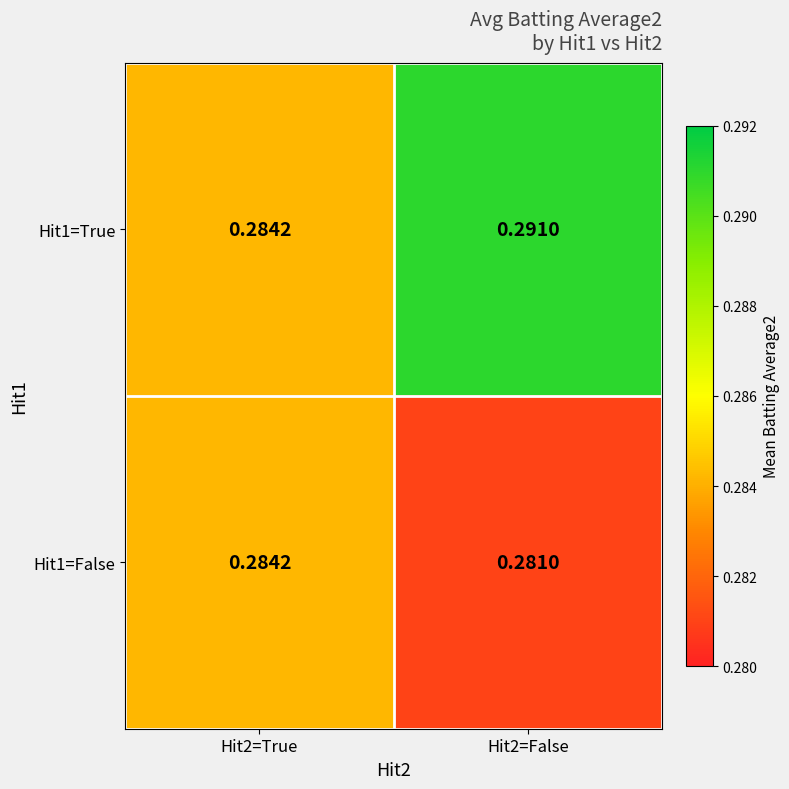

List the series in order of their peak value, lowest first.

Hit1=False, Hit1=True